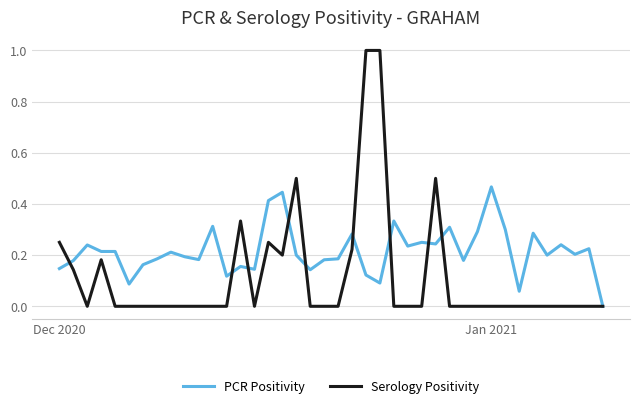

How many lines are shown in the chart?

2